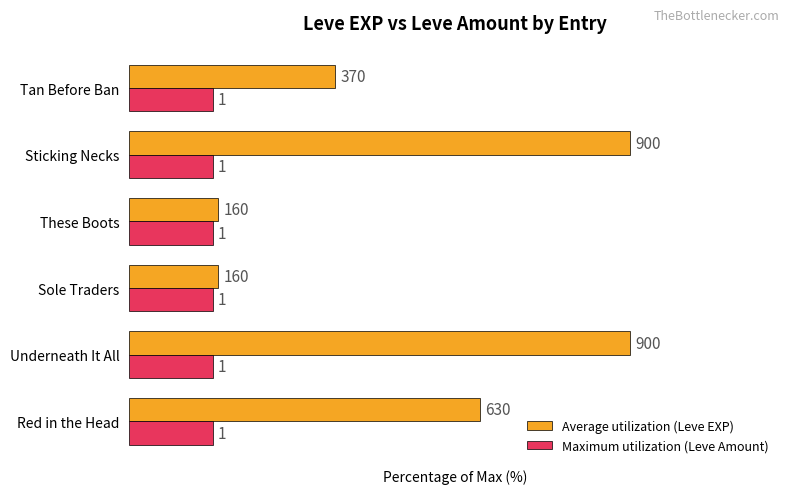

What are all the series names shown in the legend?

Average utilization (Leve EXP), Maximum utilization (Leve Amount)